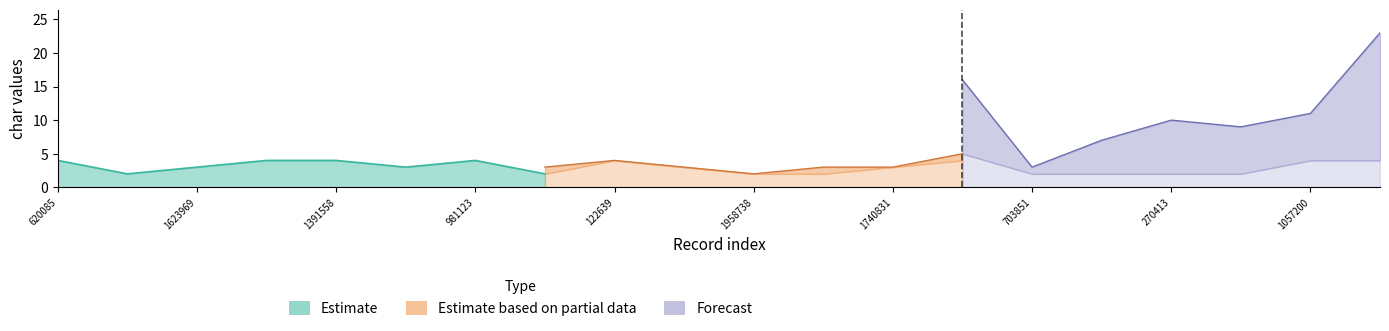

How many interior local valleys does the Estimate based on partial data series have?

2